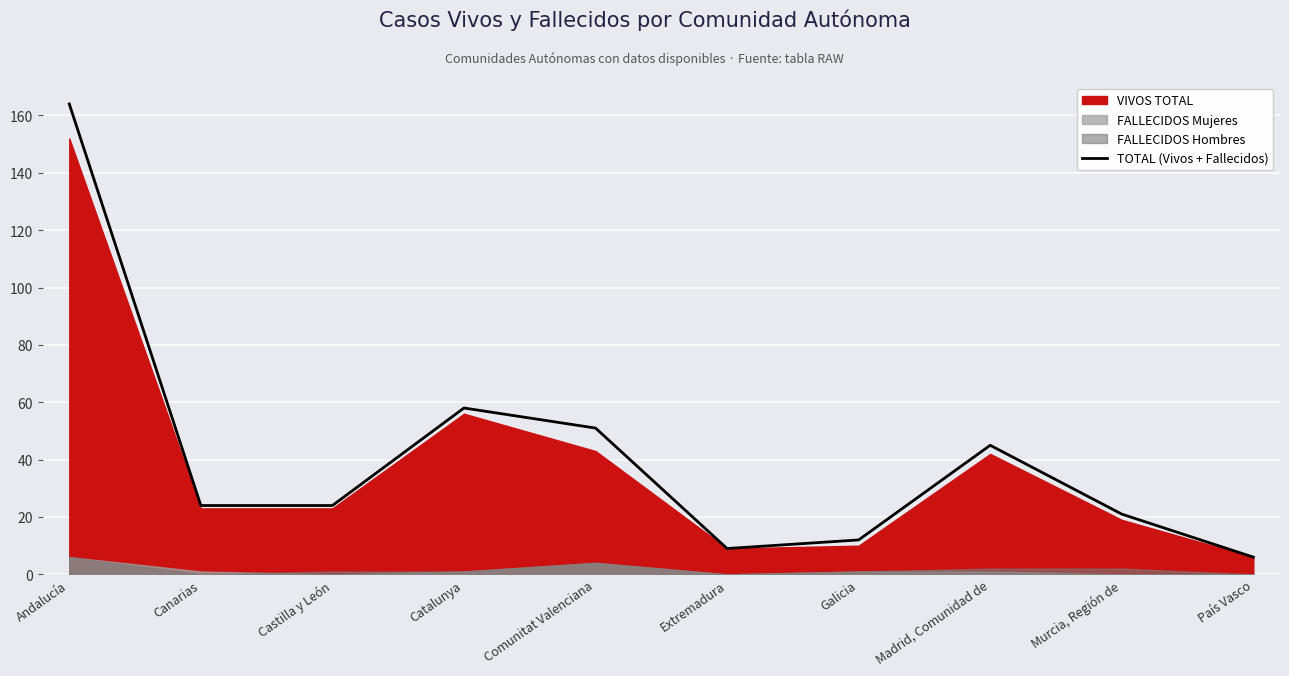

Which label corresponds to the largest value in the chart?

Andalucía